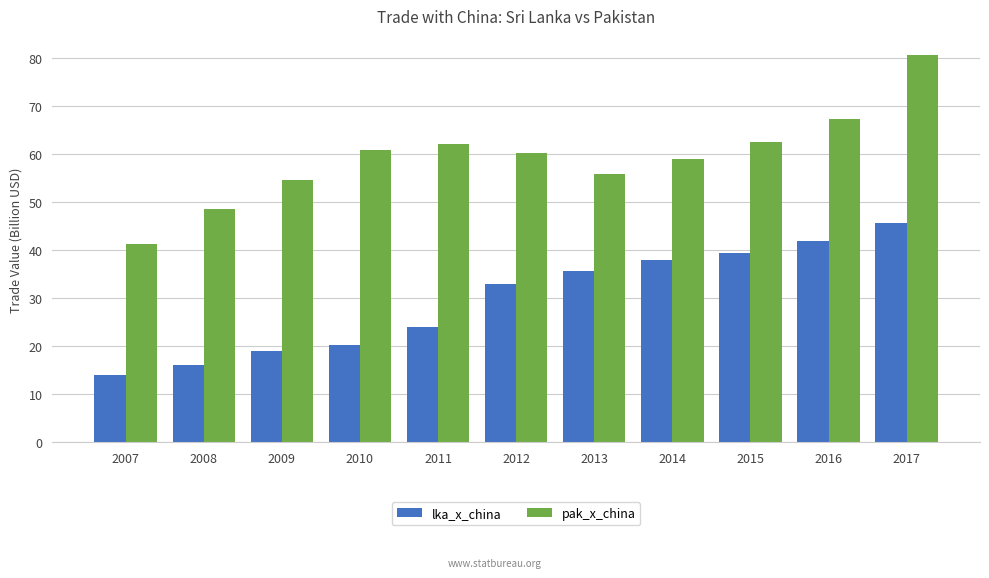

At which label does pak_x_china first exceed 60?

2010